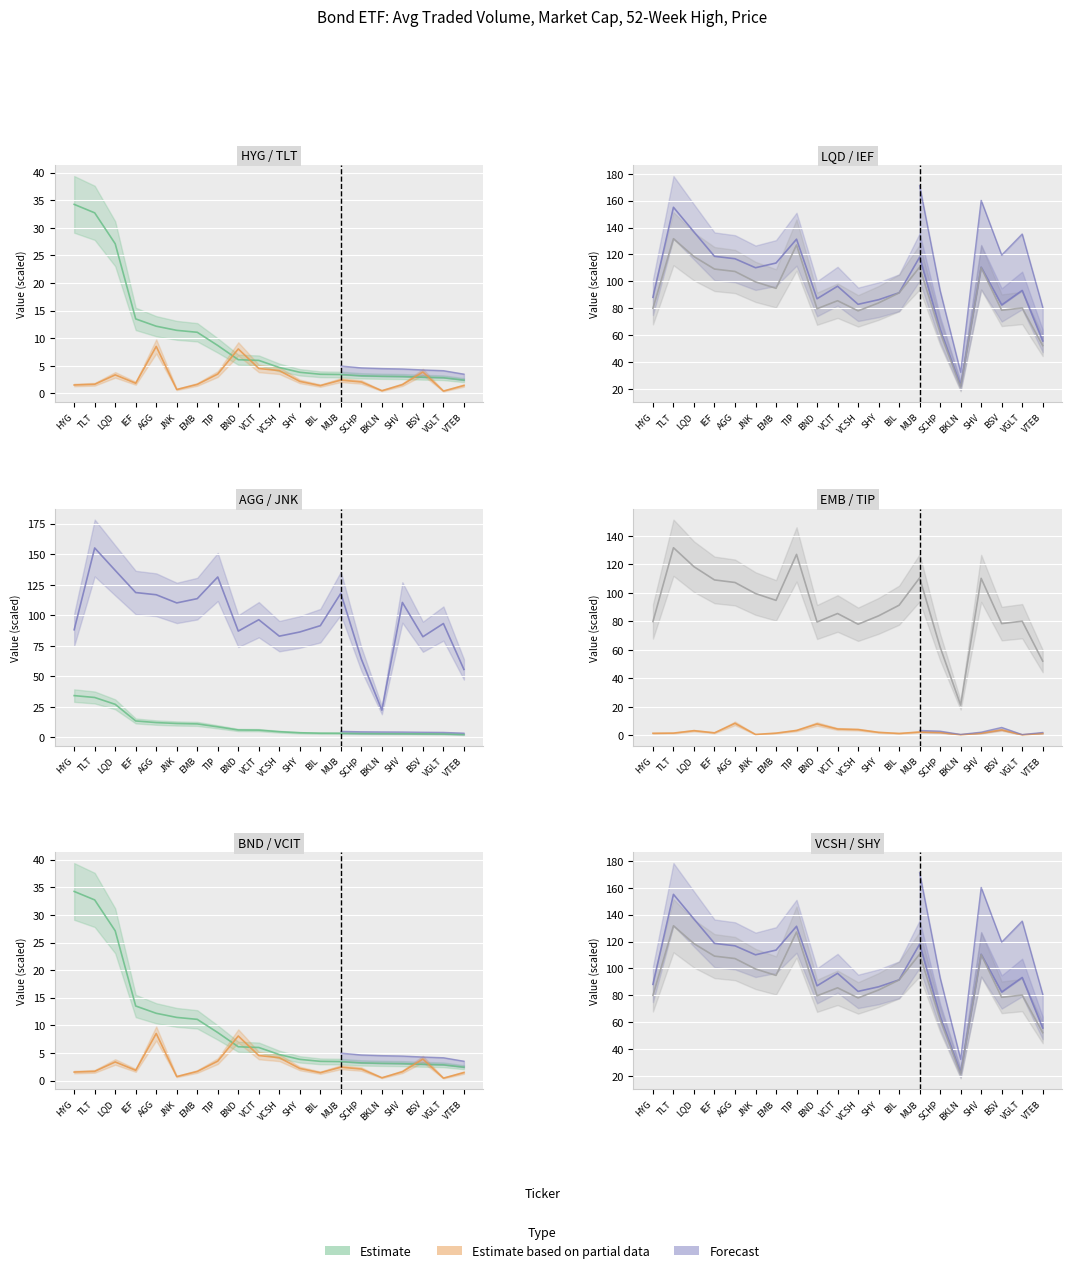

Where is the first local minimum for Price:D-1?

EMB